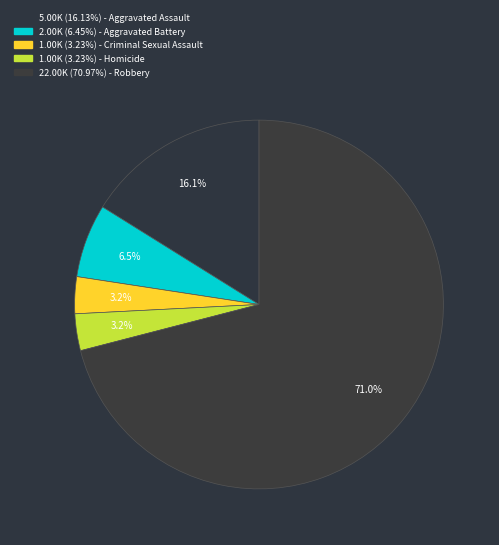

How many segments does this pie chart have?

5